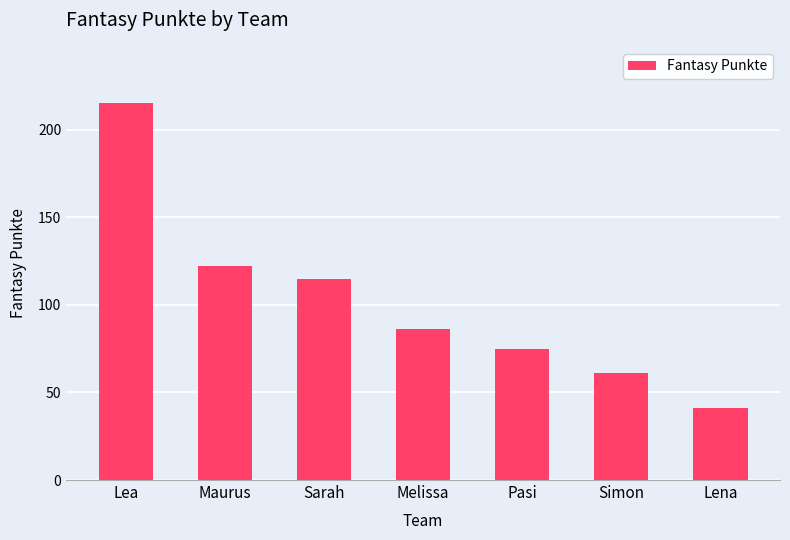

Reading left to right, what are all the values shown in this chart?

215	122	115	86	75	61	41